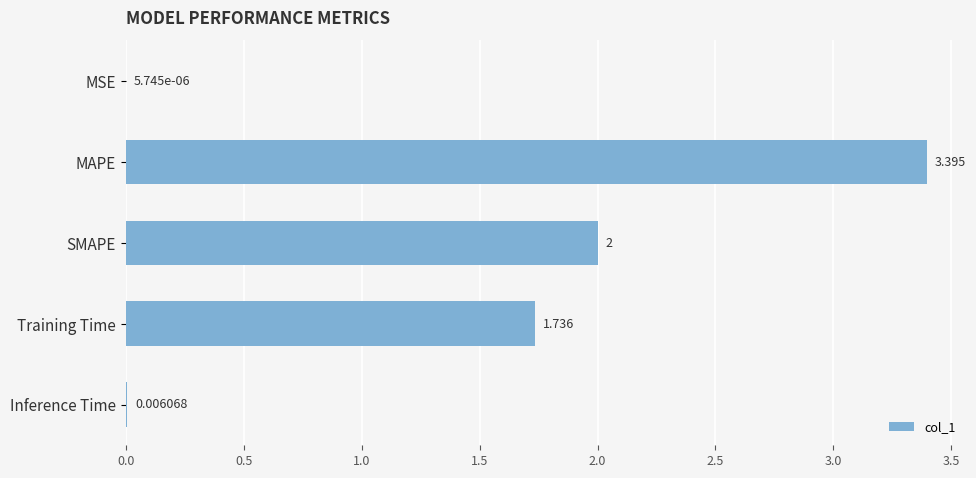

Which category has the highest value across all series?

MAPE